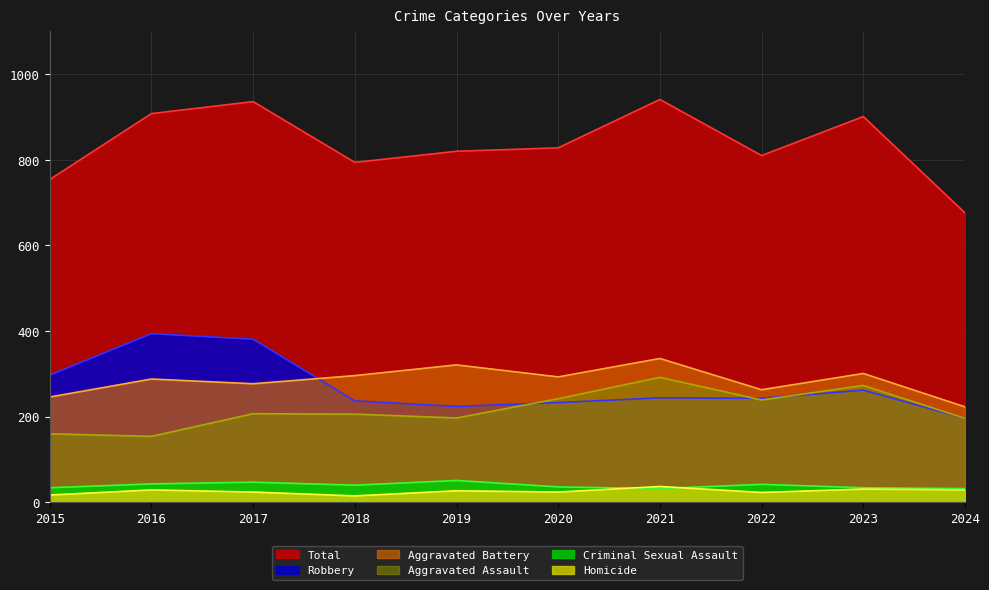

Which series changed the most between 2017 and 2022?

Robbery